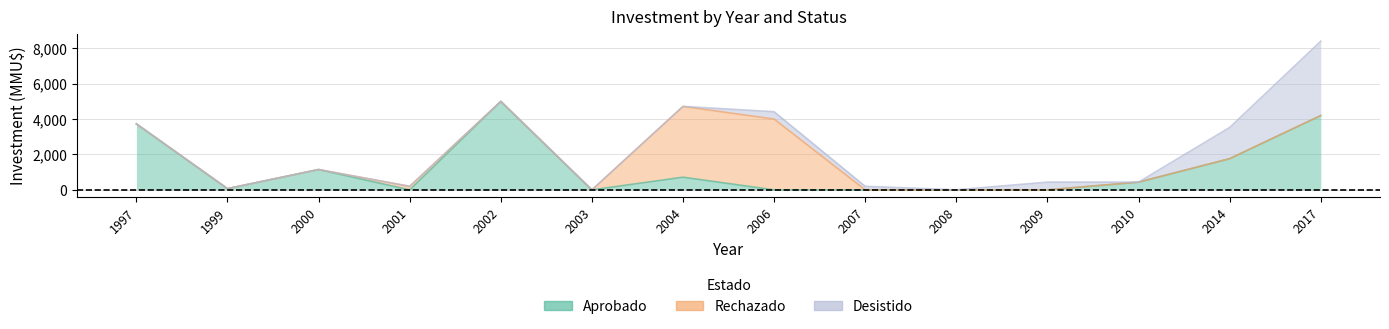

Which category has the highest value across all series?

2002